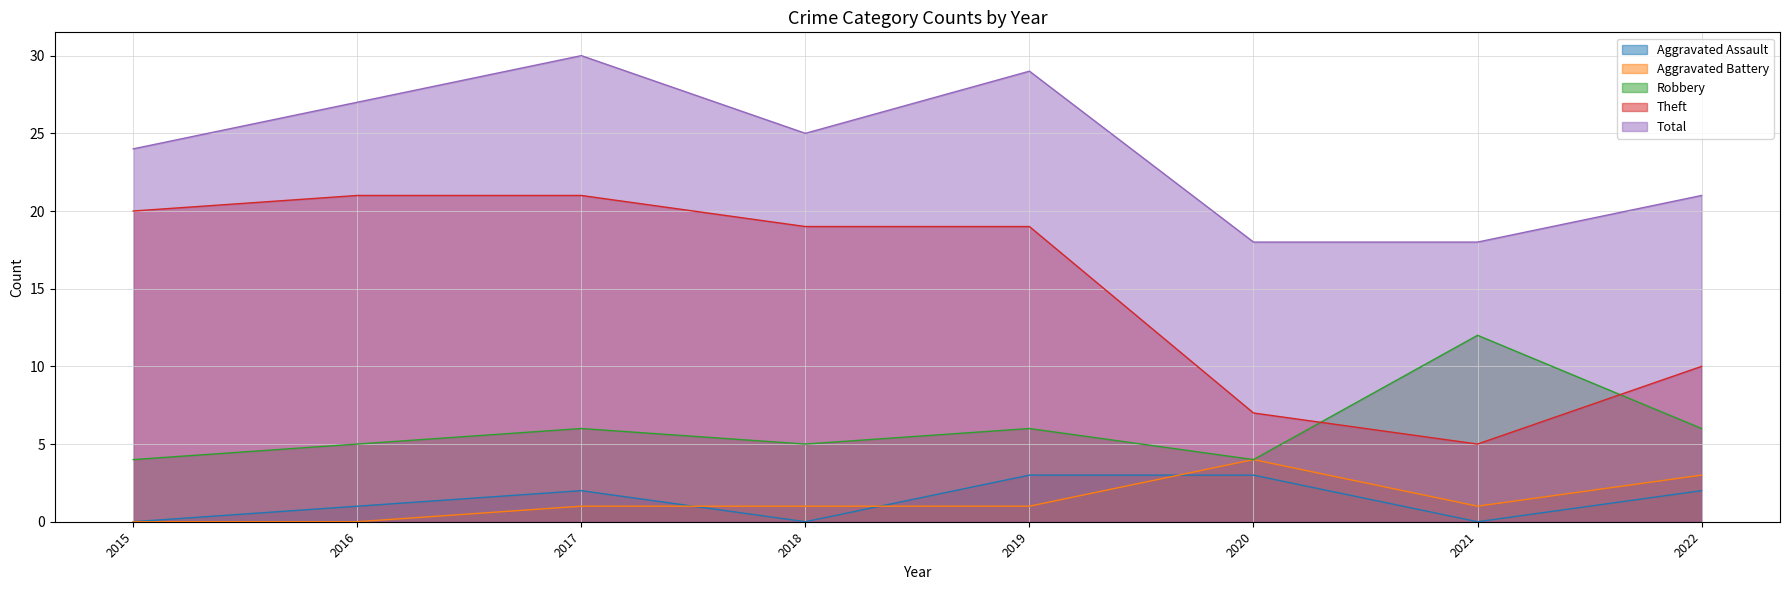

What is the average value of the Theft series?

15